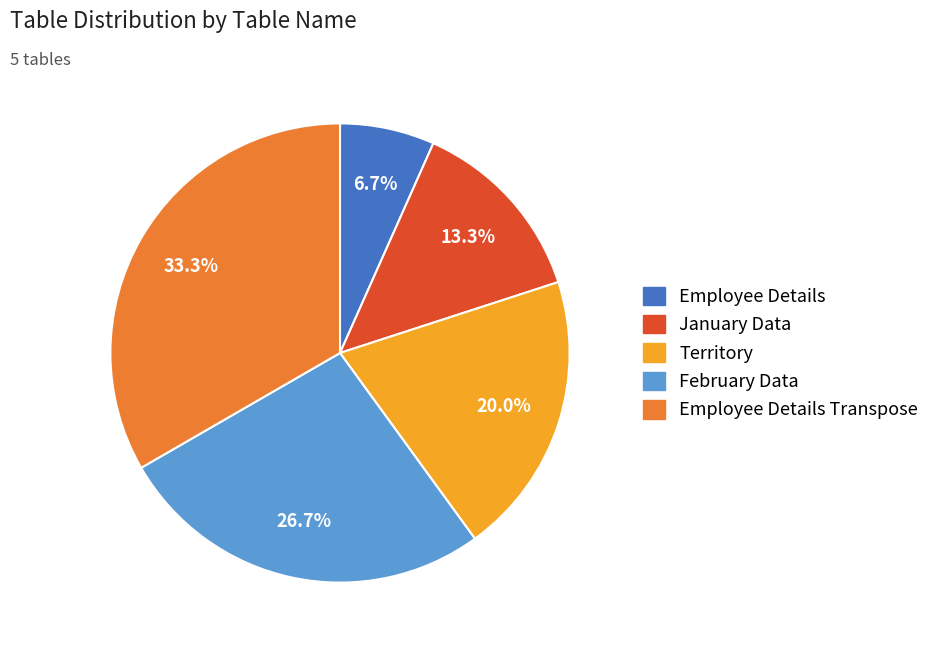

Does any single category account for the majority?

No